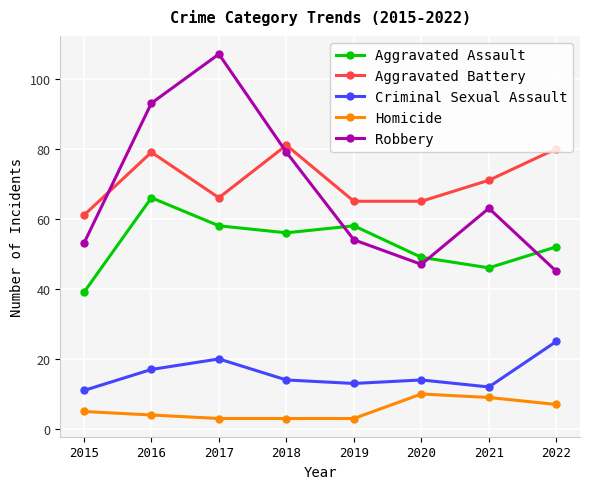

What is the difference between the maximum and minimum values in the Aggravated Battery series?

20